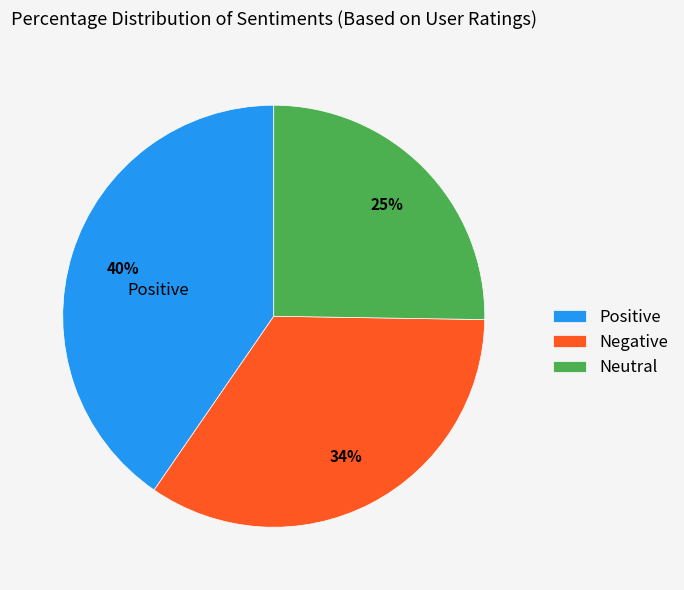

To the nearest percent, what percentage of the pie is Neutral?

25%